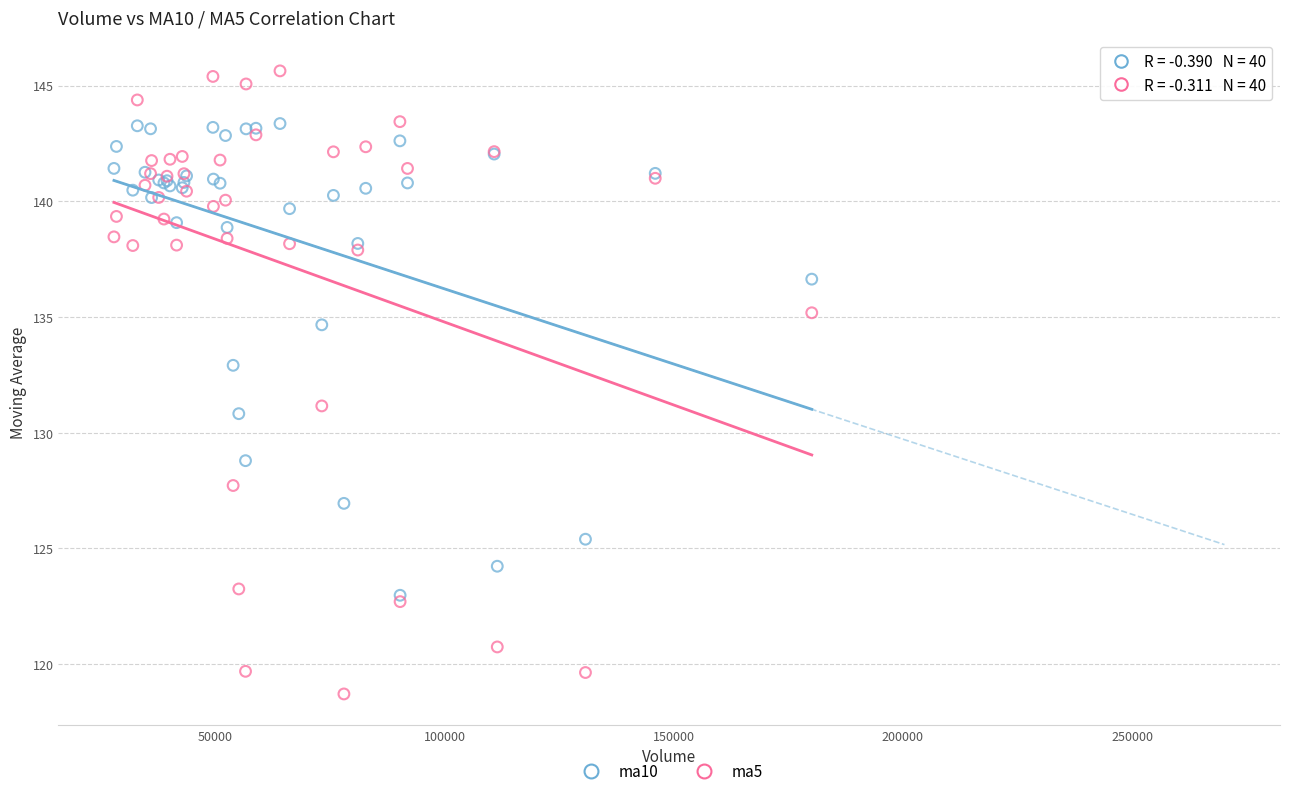

What are all the series names shown in the legend?

ma10, ma5